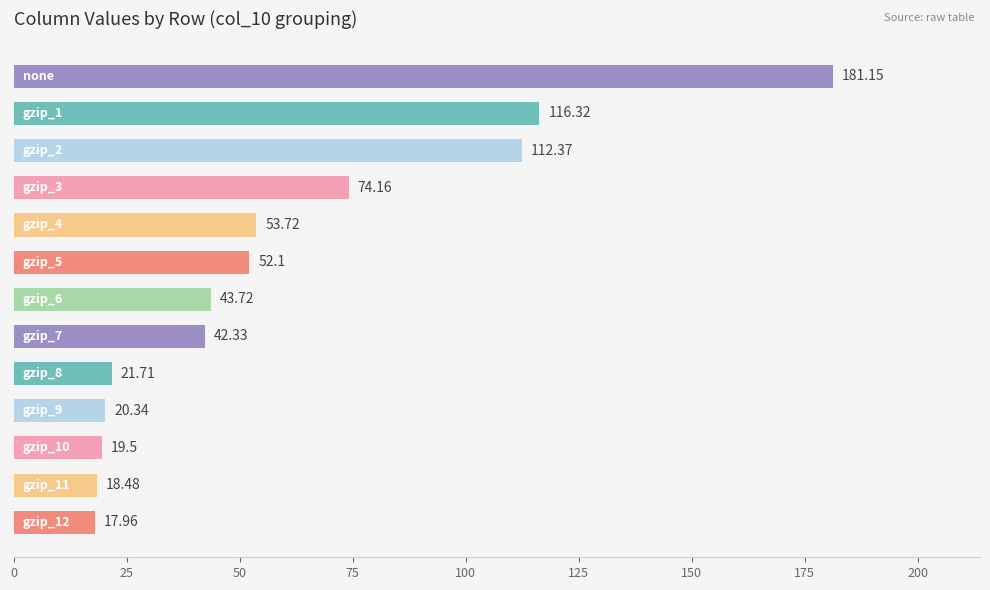

What is the sum of all values?

773.9